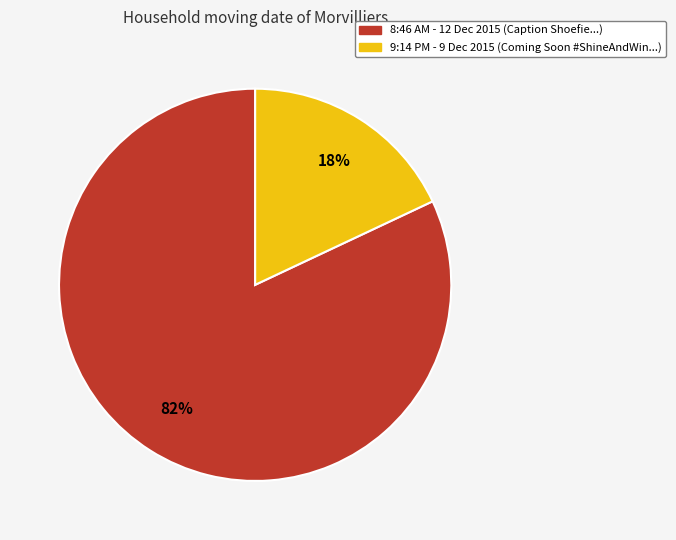

To the nearest percent, what is the combined percentage of 9:14 PM - 9 Dec 2015 and 8:46 AM - 12 Dec 2015?

100%